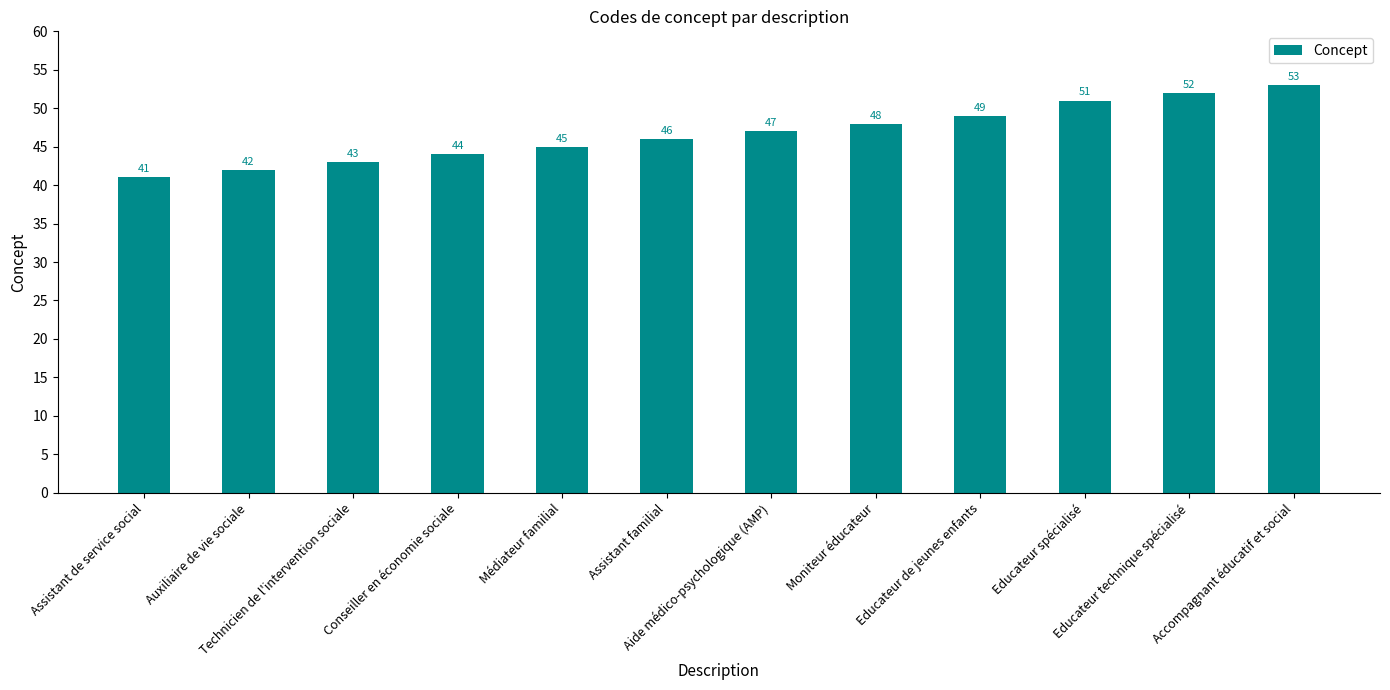

List the labels in order of value, largest first.

Accompagnant éducatif et social, Educateur technique spécialisé, Educateur spécialisé, Educateur de jeunes enfants, Moniteur éducateur, Aide médico-psychologique (AMP), Assistant familial, Médiateur familial, Conseiller en économie sociale, Technicien de l'intervention sociale, Auxiliaire de vie sociale, Assistant de service social